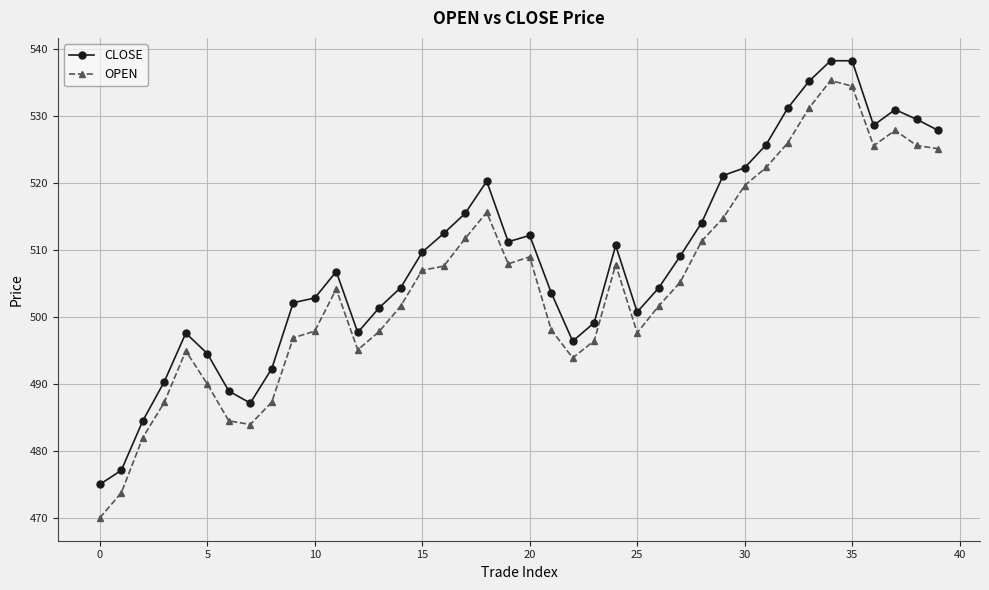

What is the maximum value for CLOSE?

538.3